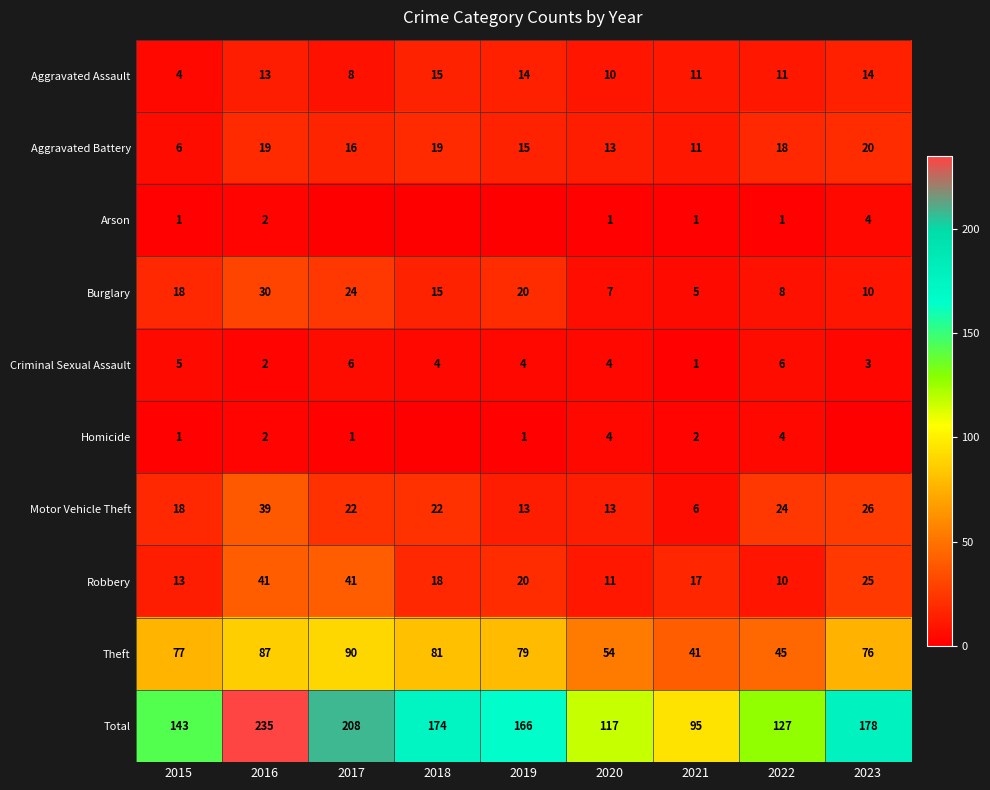

What is the maximum value for Theft?

90